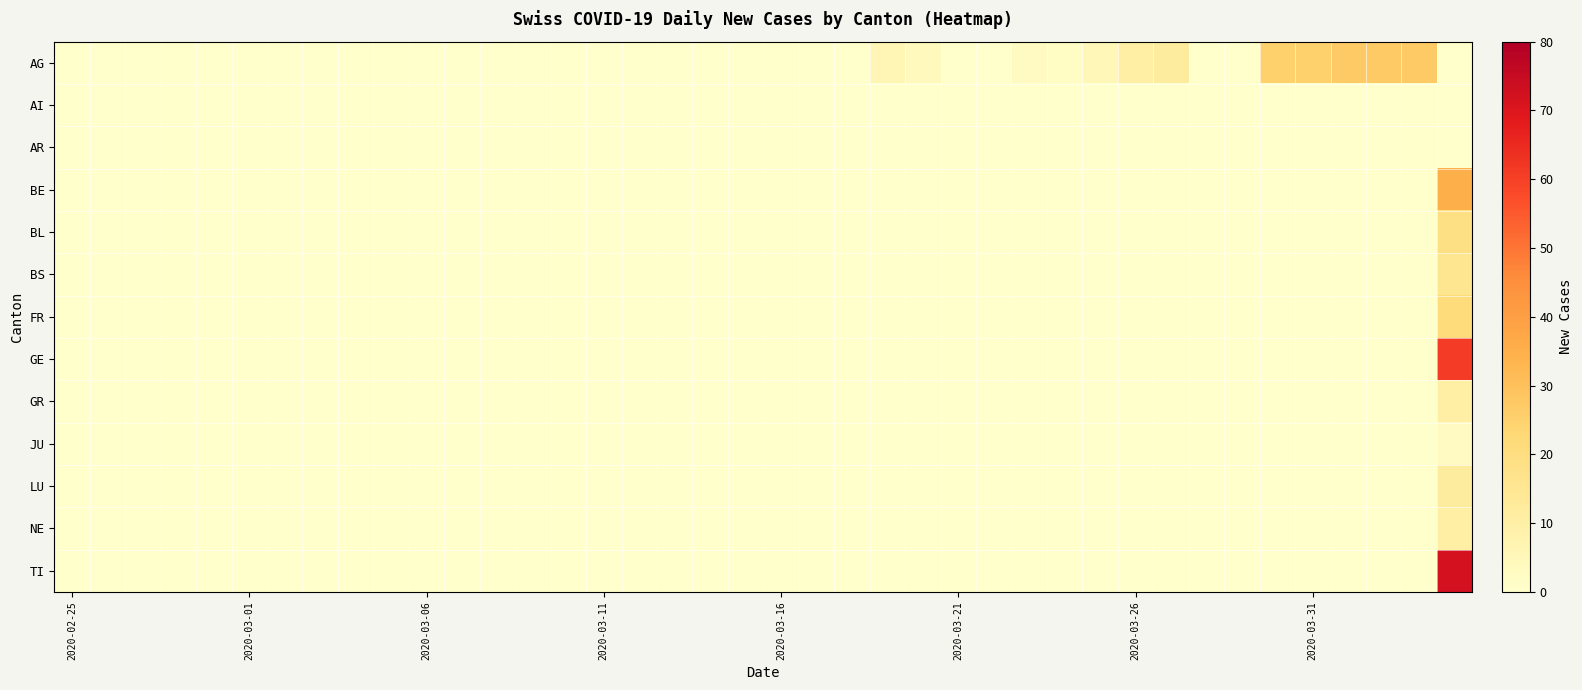

Rank the series by their maximum value, from highest to lowest.

TI, GE, BE, AG, FR, BL, BS, LU, GR, NE, JU, AI, AR